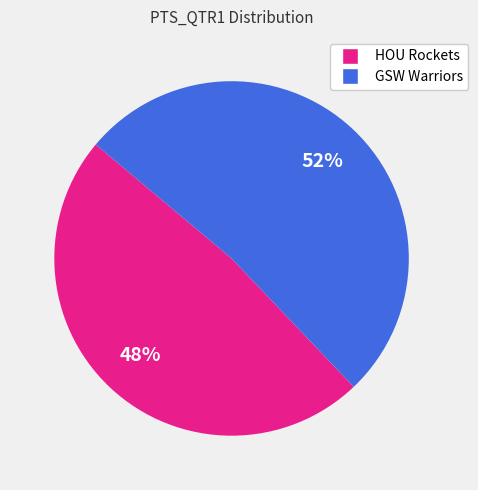

Is it true that GSW Warriors is 60% of the pie?

False